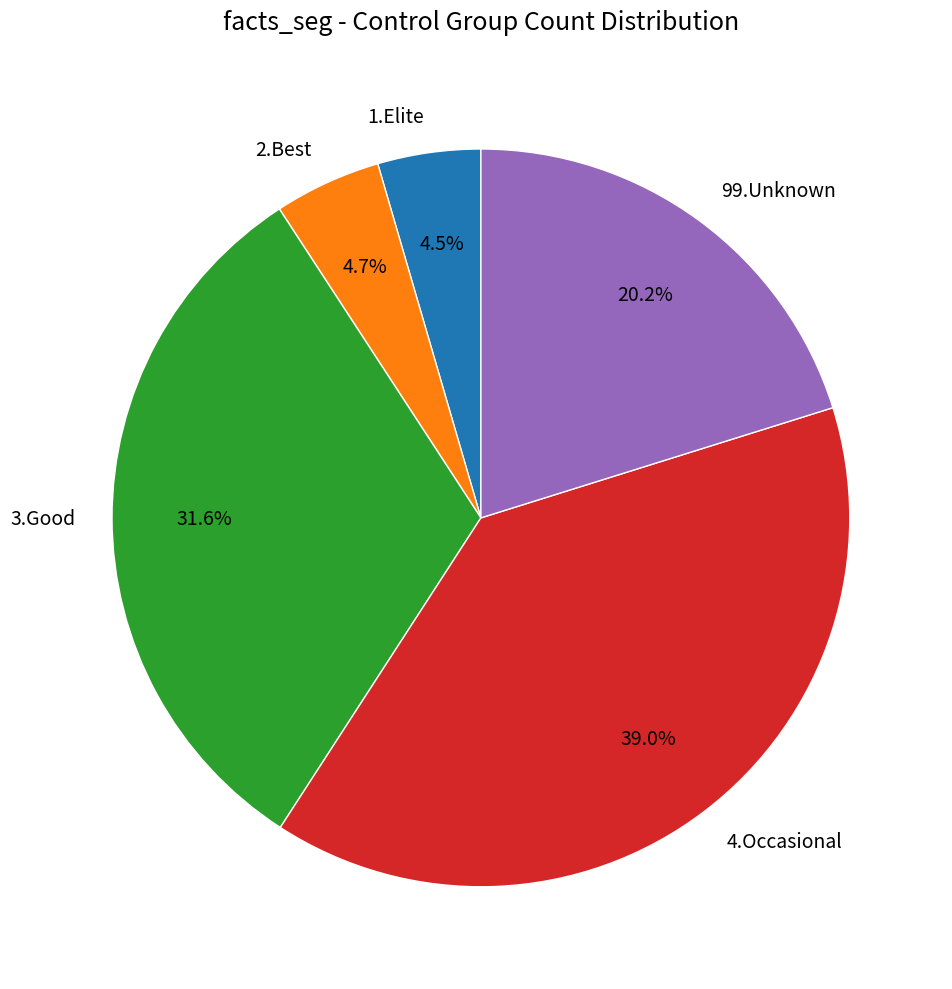

Does any single category account for the majority?

No